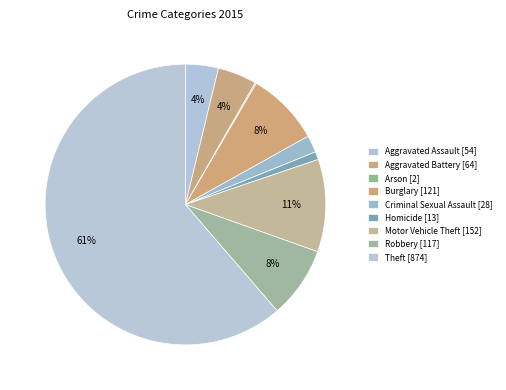

What is the total percentage of Theft and Motor Vehicle Theft?

72.0%